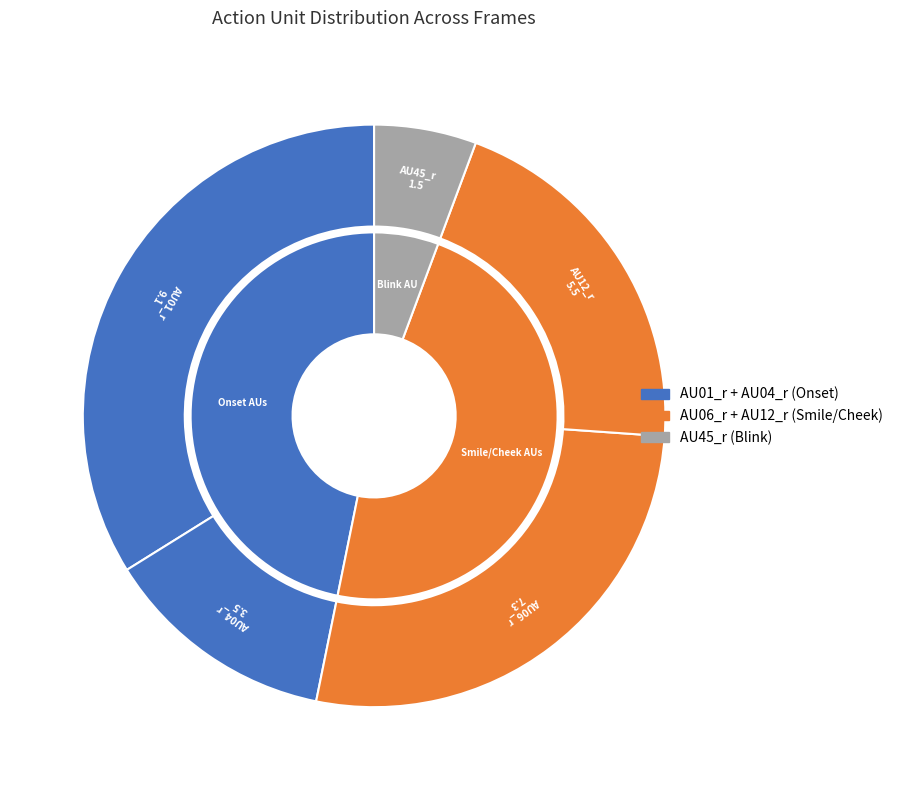

True or false: Frame 3 accounts for 1% of the total.

False